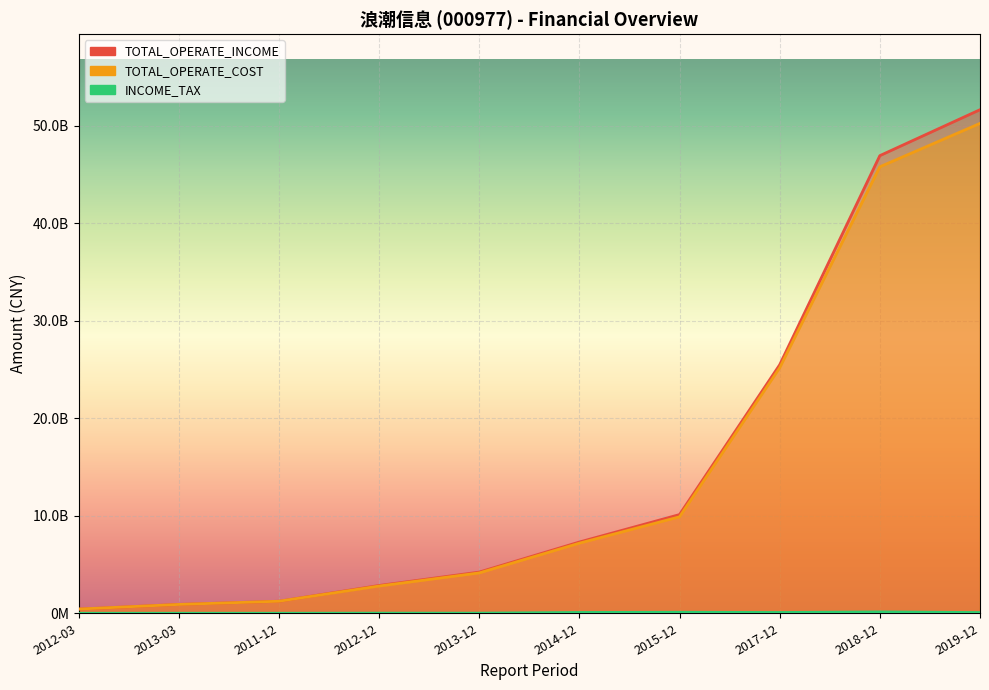

True or false: INCOME_TAX and TOTAL_OPERATE_COST cross at least once.

False